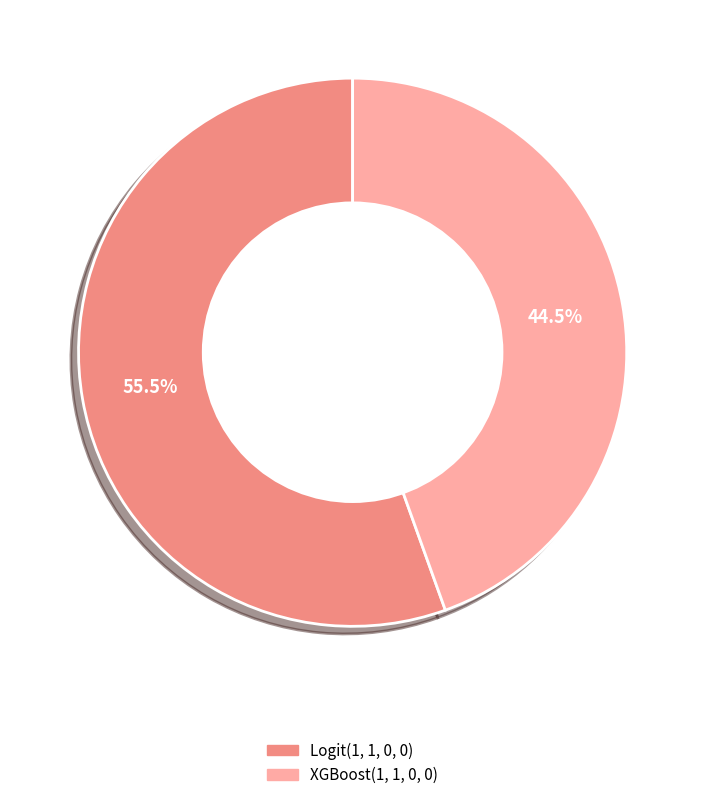

Combined, do XGBoost(1, 1, 0, 0) and Logit(1, 1, 0, 0) account for over 50%?

Yes